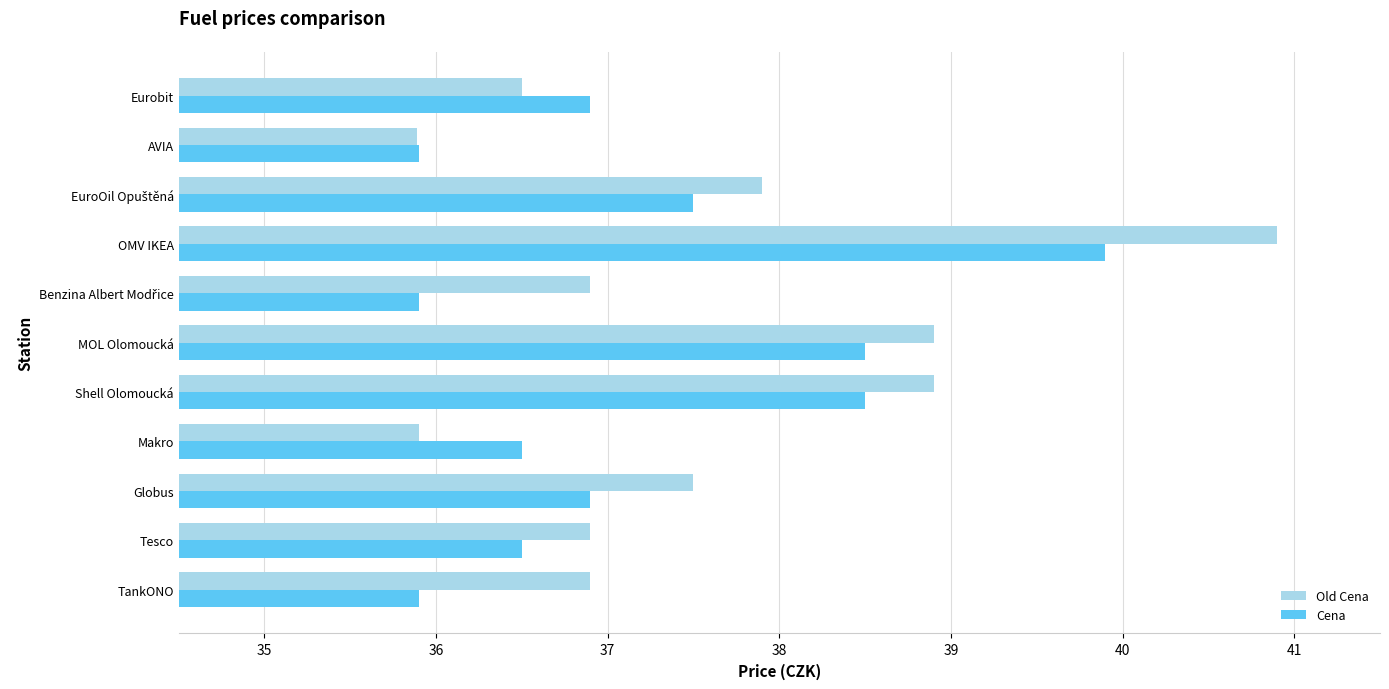

How many distinct data groups are displayed?

2